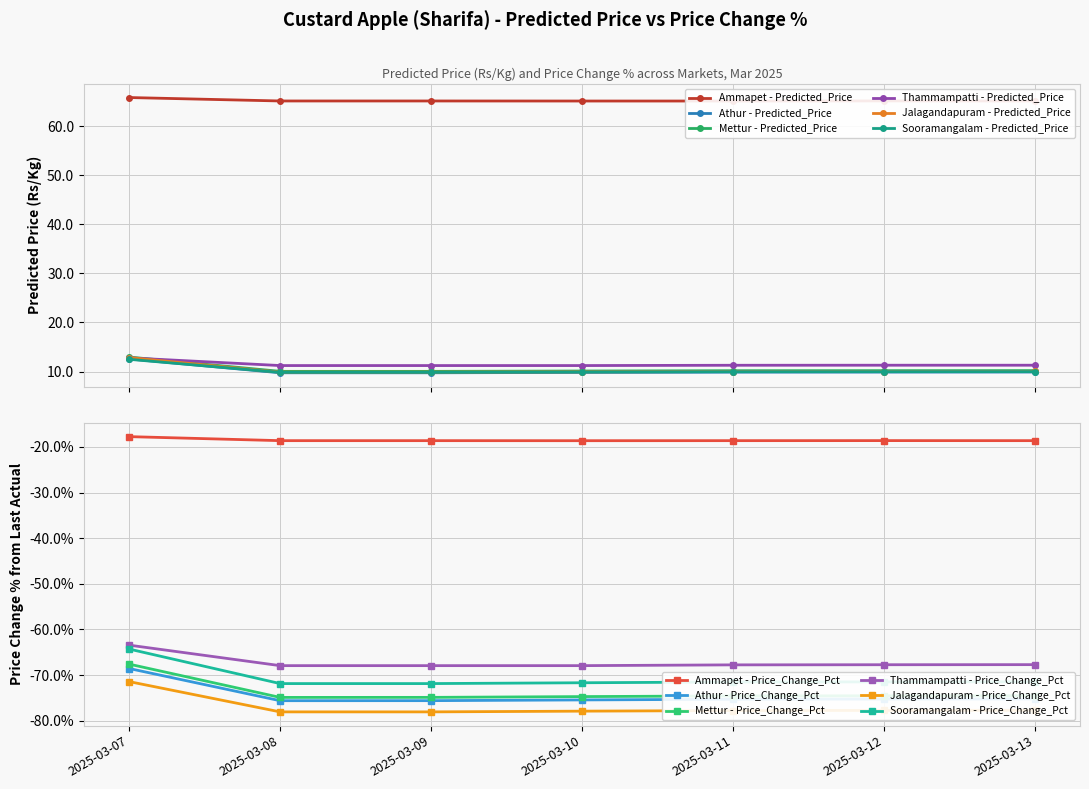

At how many categories does at least one series exceed 53?

7